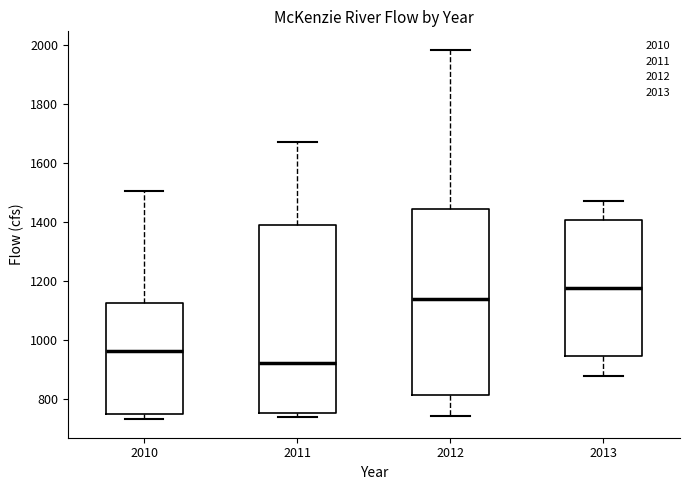

Reading left to right, transcribe this box plot: for each box, give where its median line is, the range the box spans, and where its two whiskers end, as read against the y-axis. The values are not printed on the chart, so give them approximately, as read against the axis.

2010: median 960, box 740 to 1120, whiskers 740 (just below the box's lower edge) to 1500
2011: median 920, box 760 to 1380, whiskers 740 to 1660
2012: median 1140, box 820 to 1440, whiskers 740 to 1980
2013: median 1180, box 940 to 1400, whiskers 880 to 1480